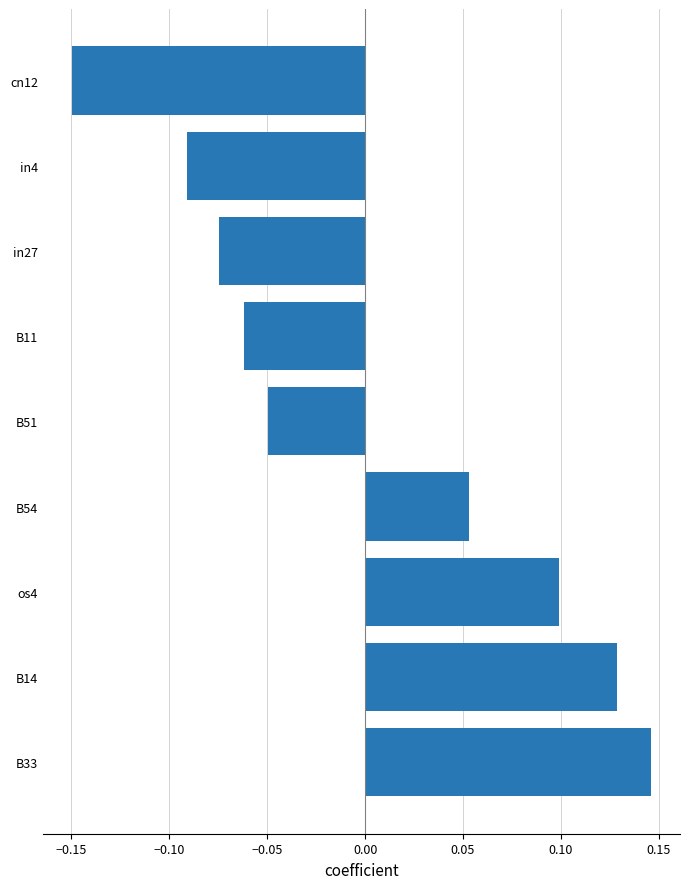

Count the values in the range 0 to 1.

4